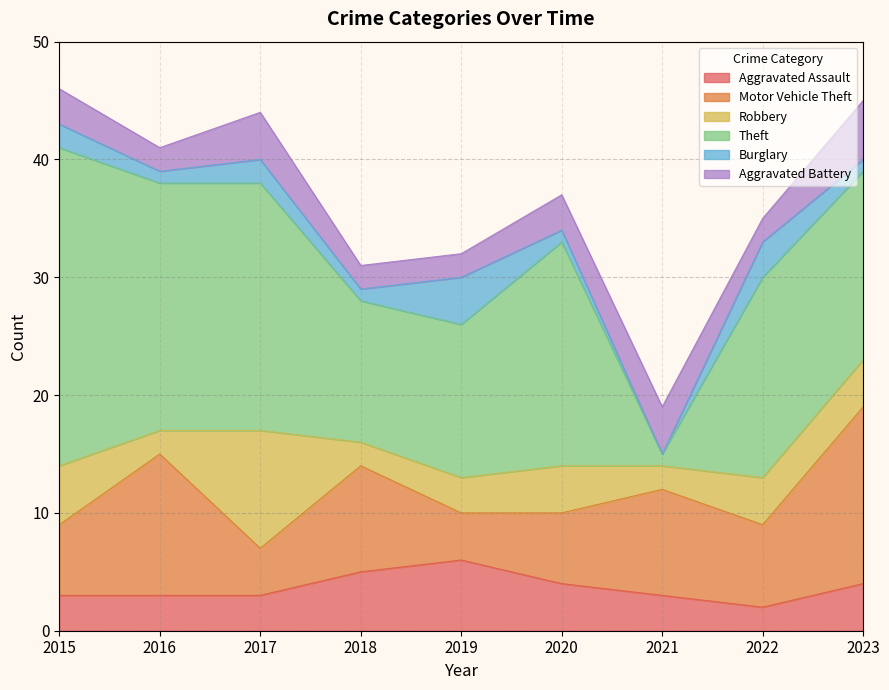

What is the maximum value shown in the chart?

27